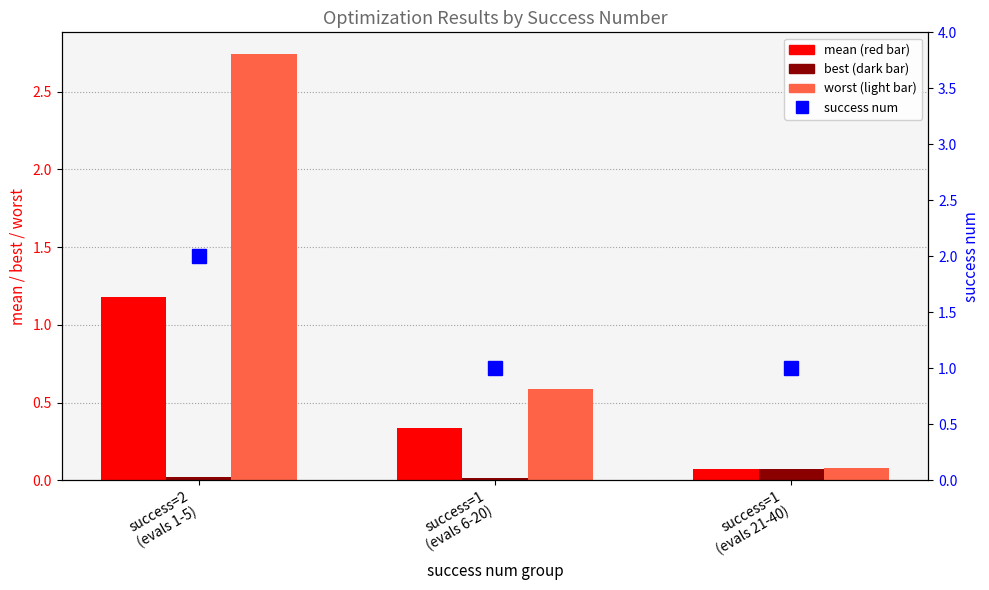

At success=1
(evals 6-20), list the series in order from smallest to largest.

best, mean, worst, success num